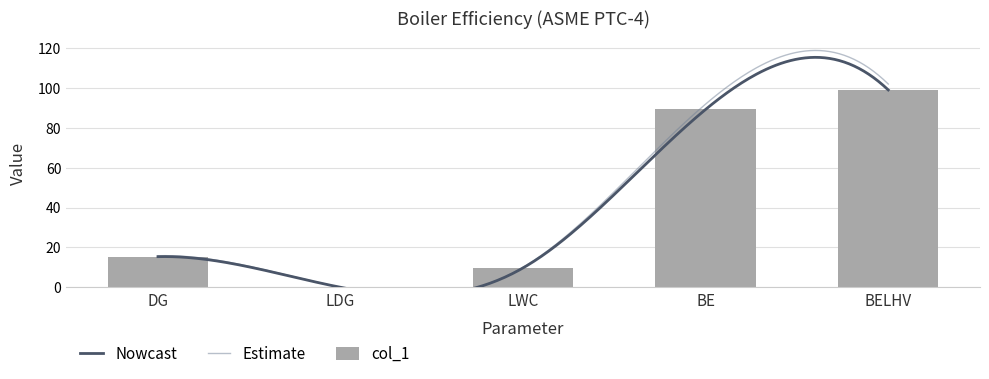

Reading left to right, list all the values displayed in this chart.

15.4	0.0	9.7	89.3	99.0